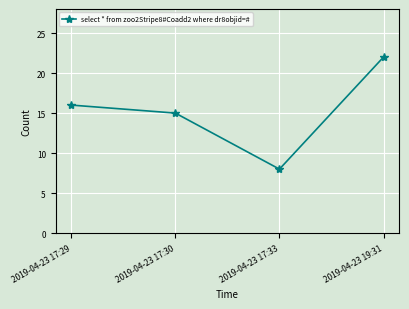

At which category does the chart reach its minimum across all series?

2019-04-23 17:33